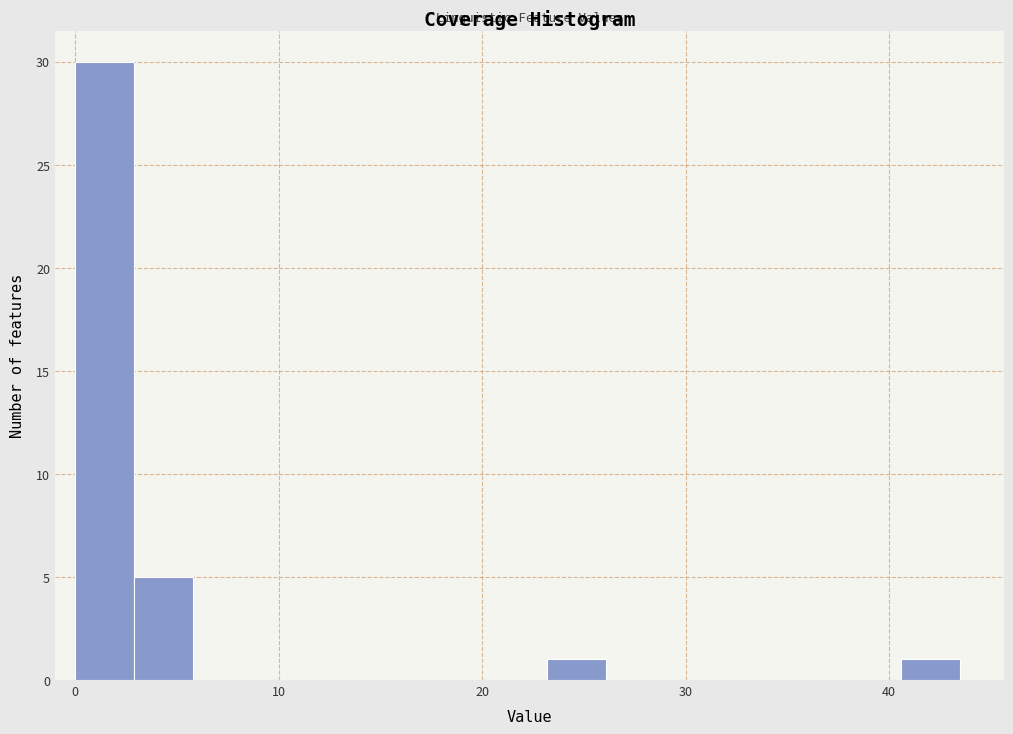

Around what value on the x-axis is the tallest bar? Give the approximate position of its centre, as read against the axis.

1